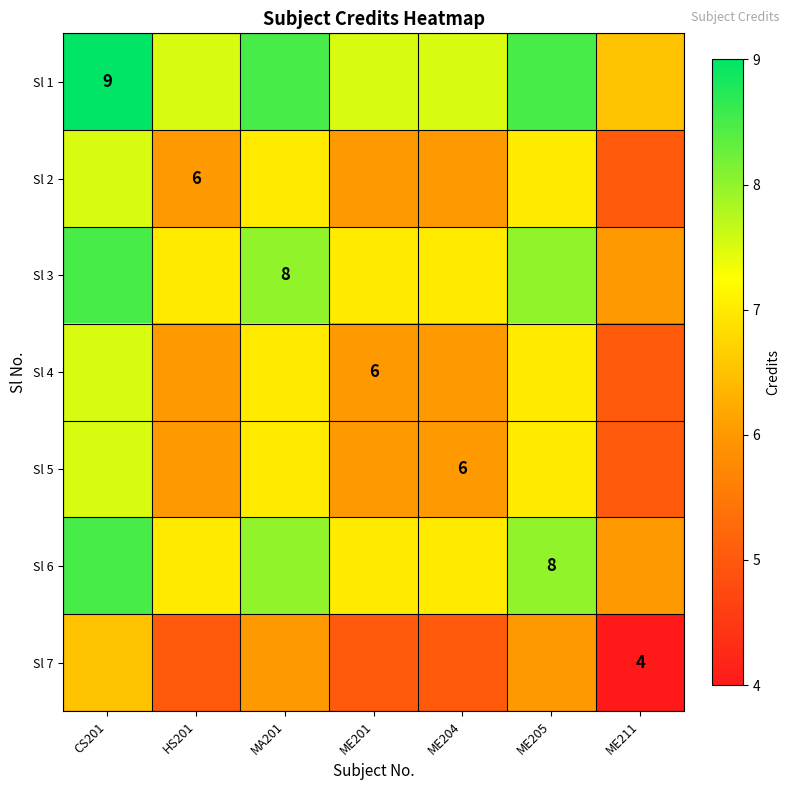

What is the maximum value for Sl 3?

8.5